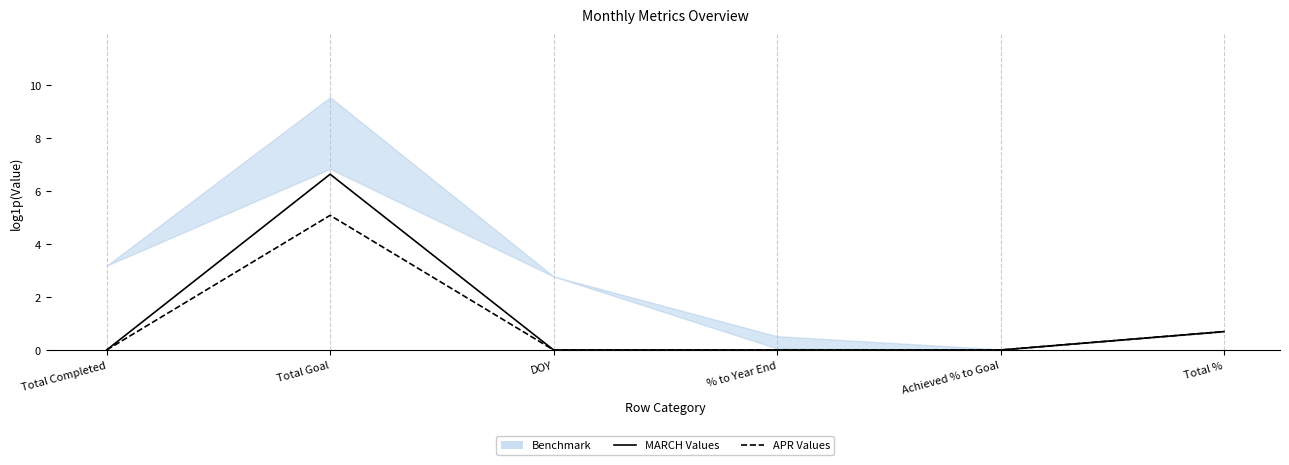

Does the chart have visible grid lines?

No